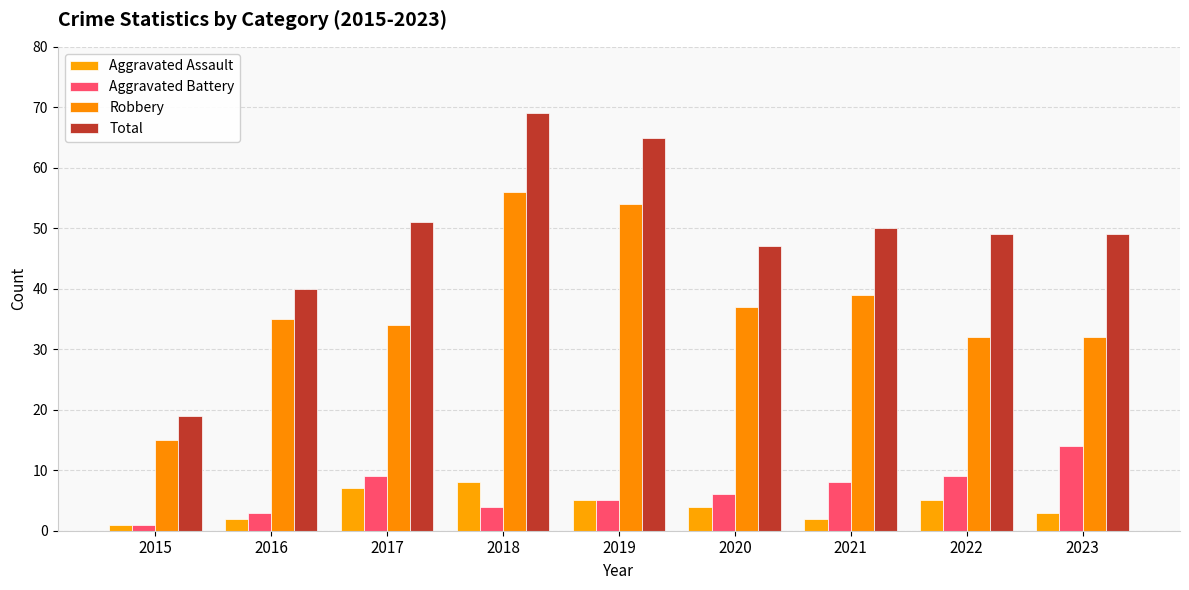

What is the total value across all series at 2021?

99